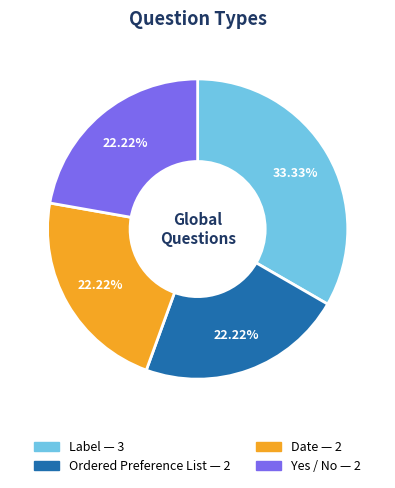

True or false: Yes / No accounts for 22% of the total.

True